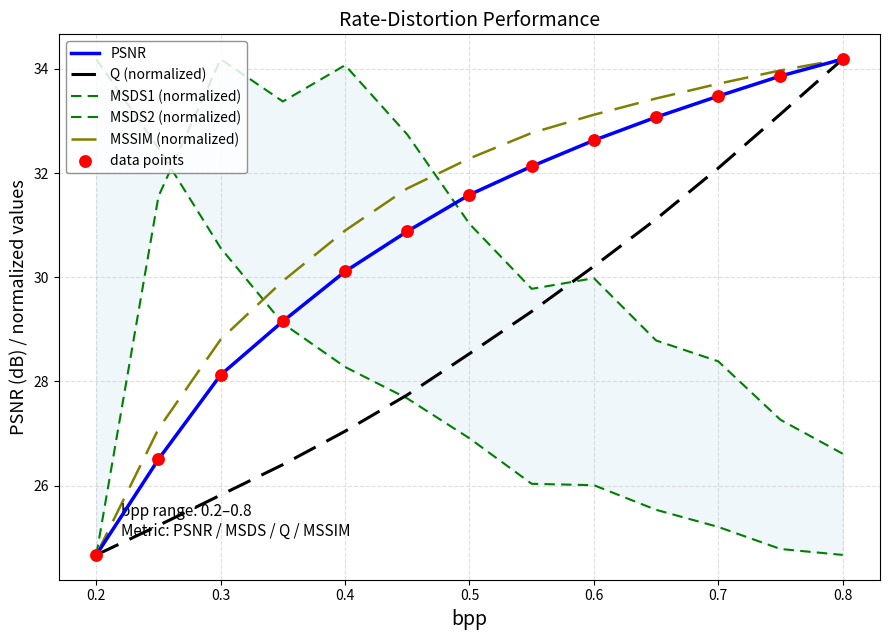

Which series reaches the maximum Y coordinate?

PSNR